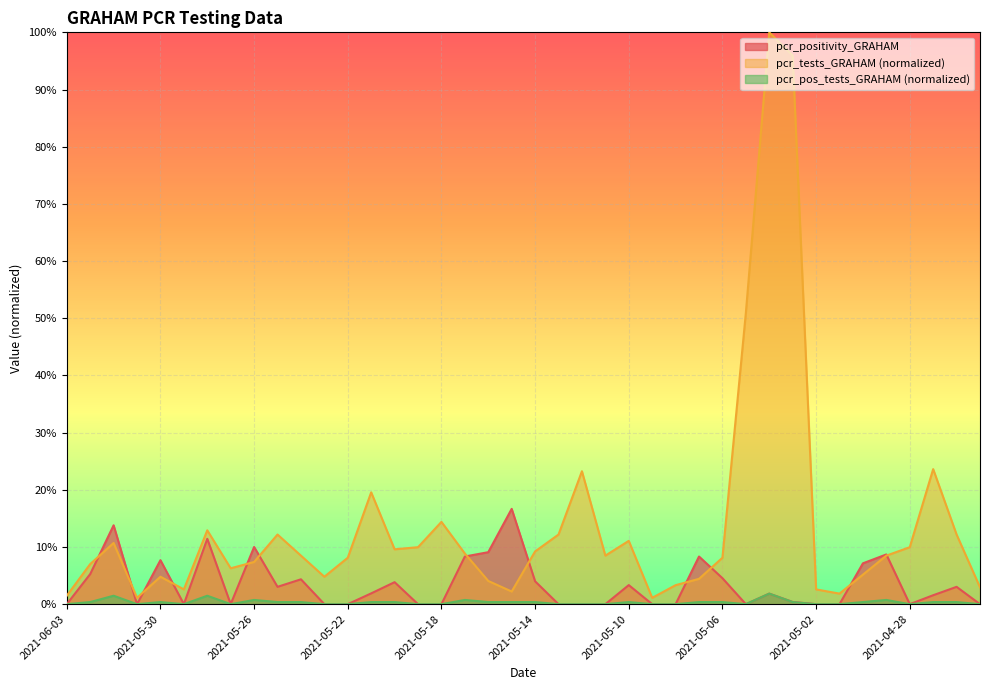

What is the label of the 3rd point from the right?

2021-04-27